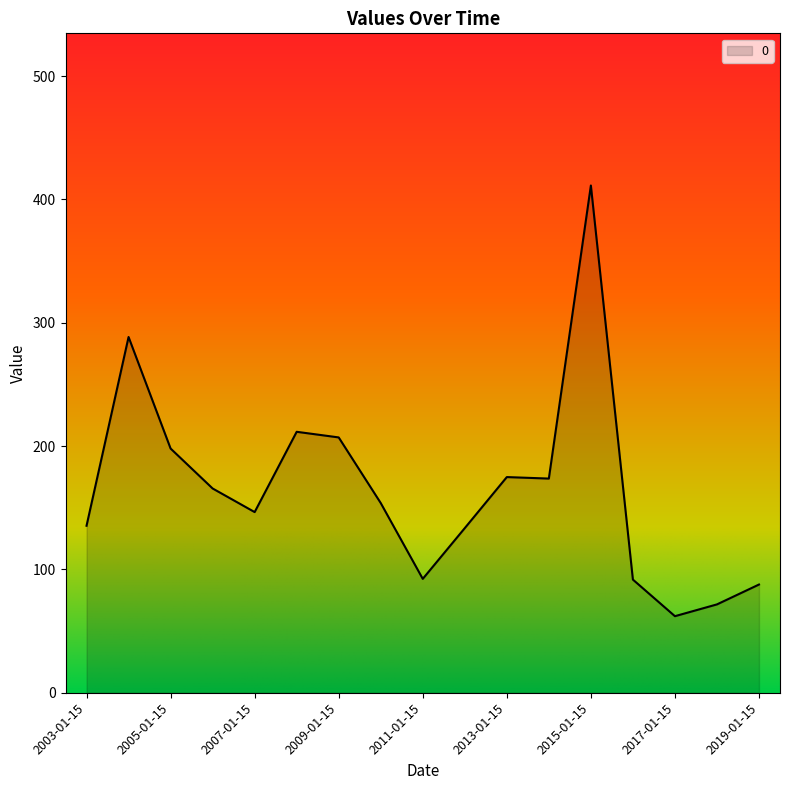

What is the greatest value displayed?

411.3